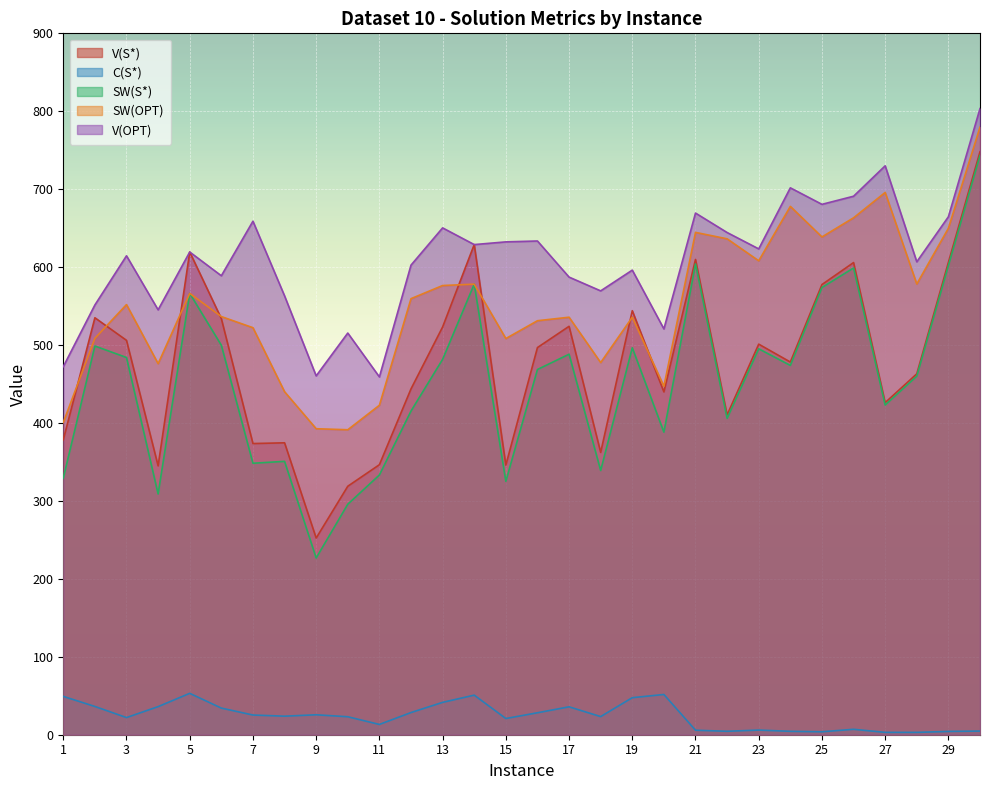

True or false: SW(S*) has a value of 301.1 at 24.

False